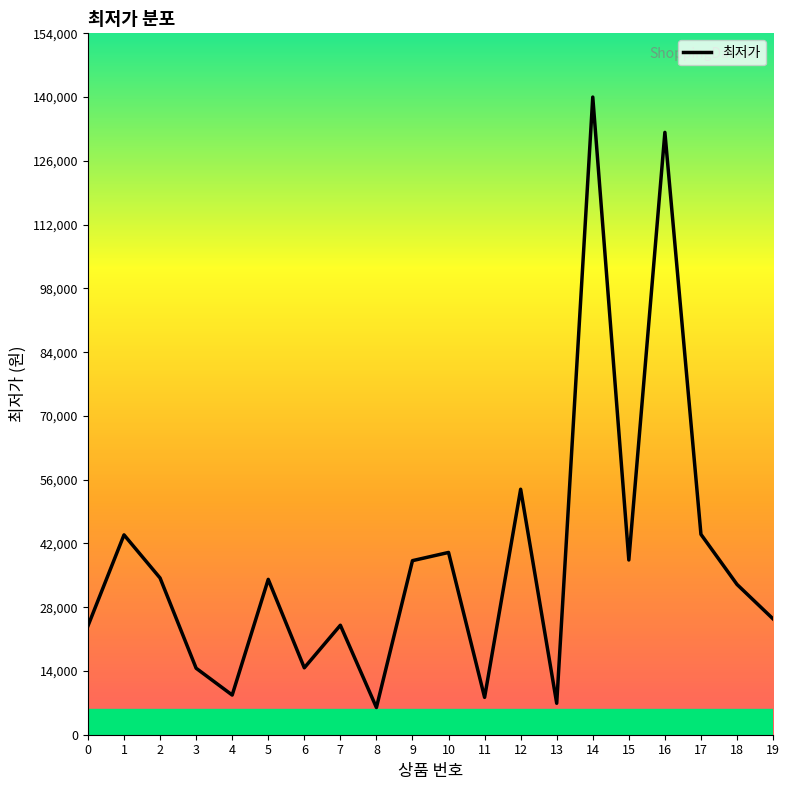

What is the difference between the values at 0 and 12?

30010